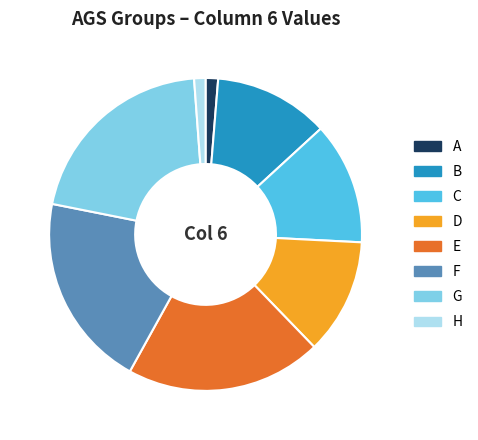

The C slice represents 13% of the pie. True or false?

True